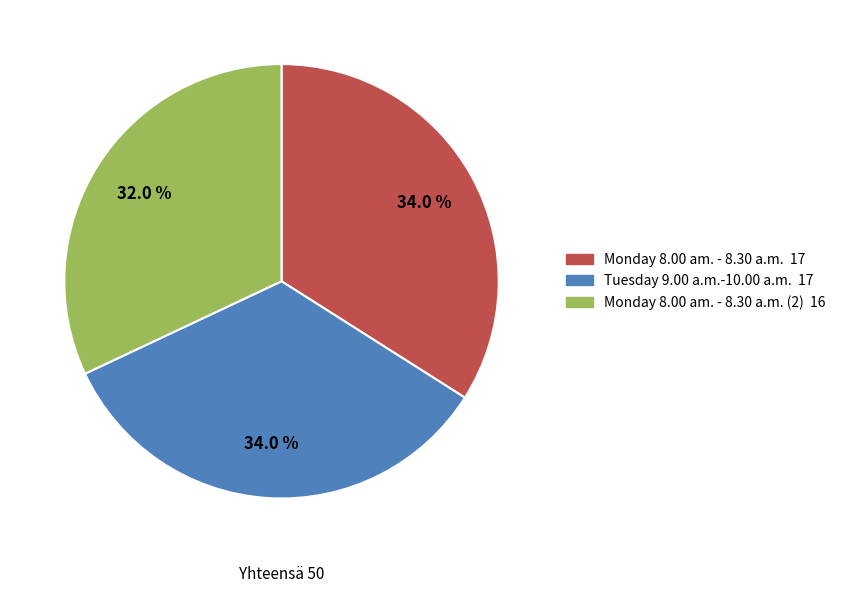

Count the number of slices in the pie.

3